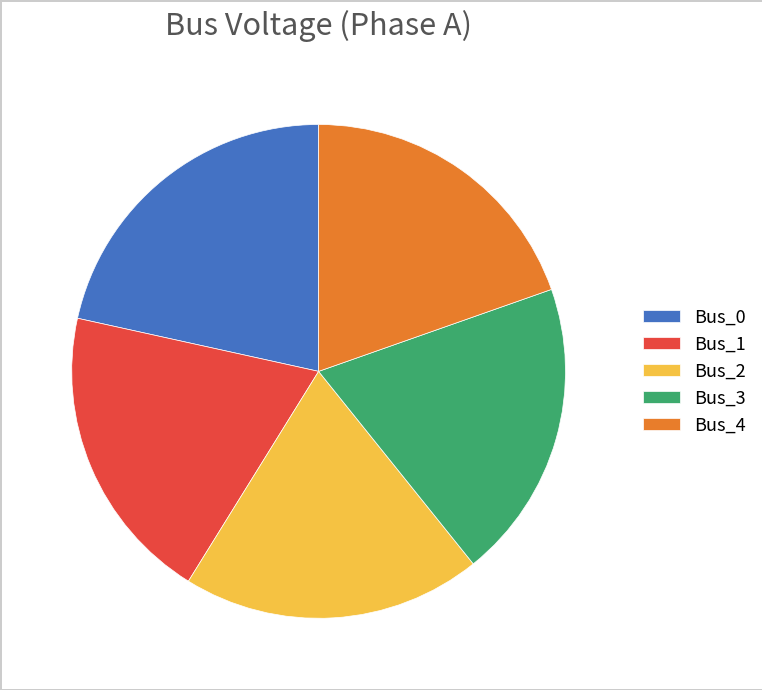

The Bus_0 slice represents 22% of the pie. True or false?

True